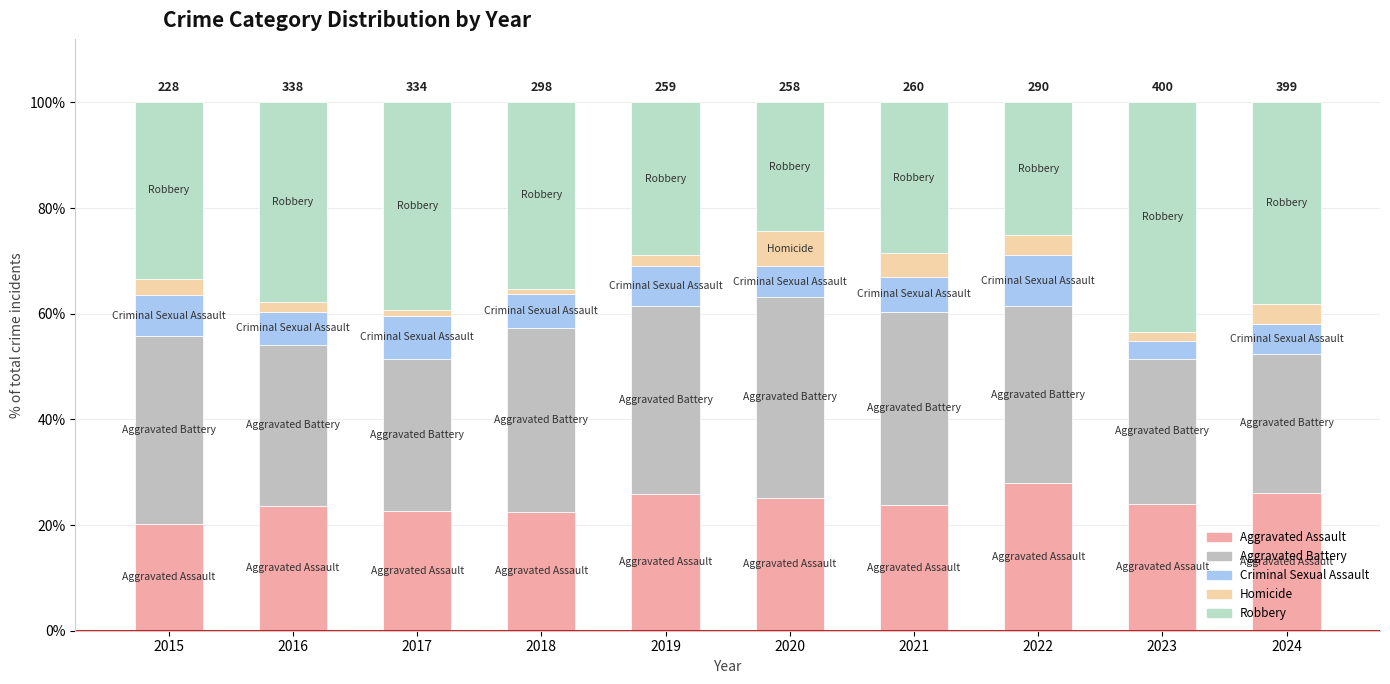

Does the chart contain any negative values?

No